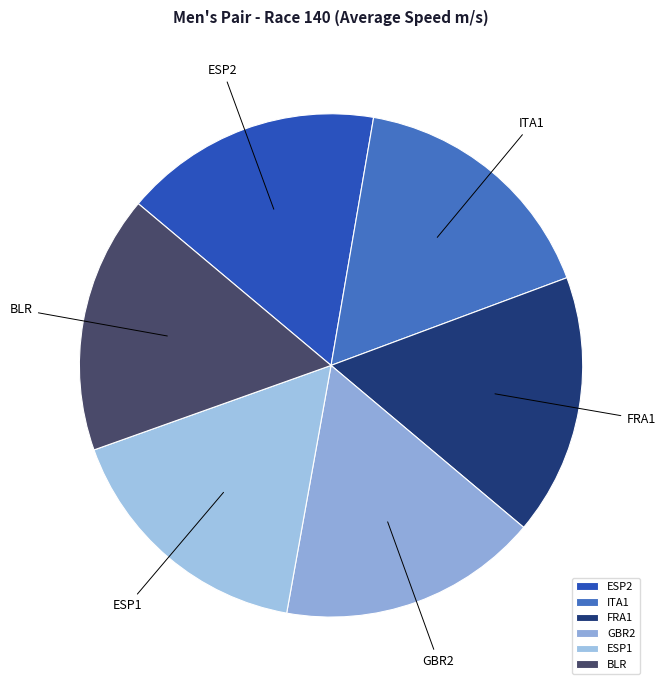

Approximately how many times larger is the value at ITA1 compared to BLR?

1.0